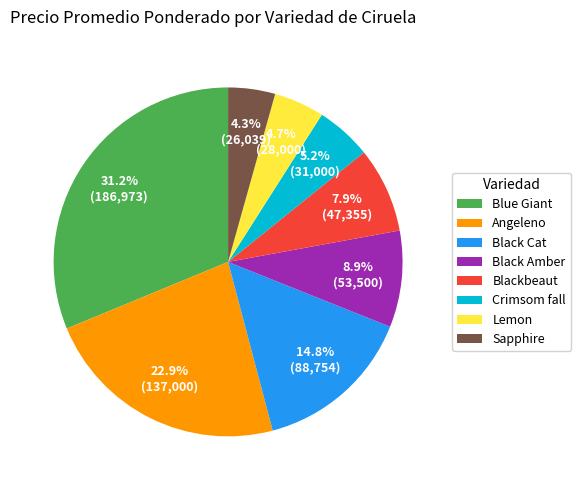

What is the ratio of the value at Sapphire to the value at Black Amber?

0.5